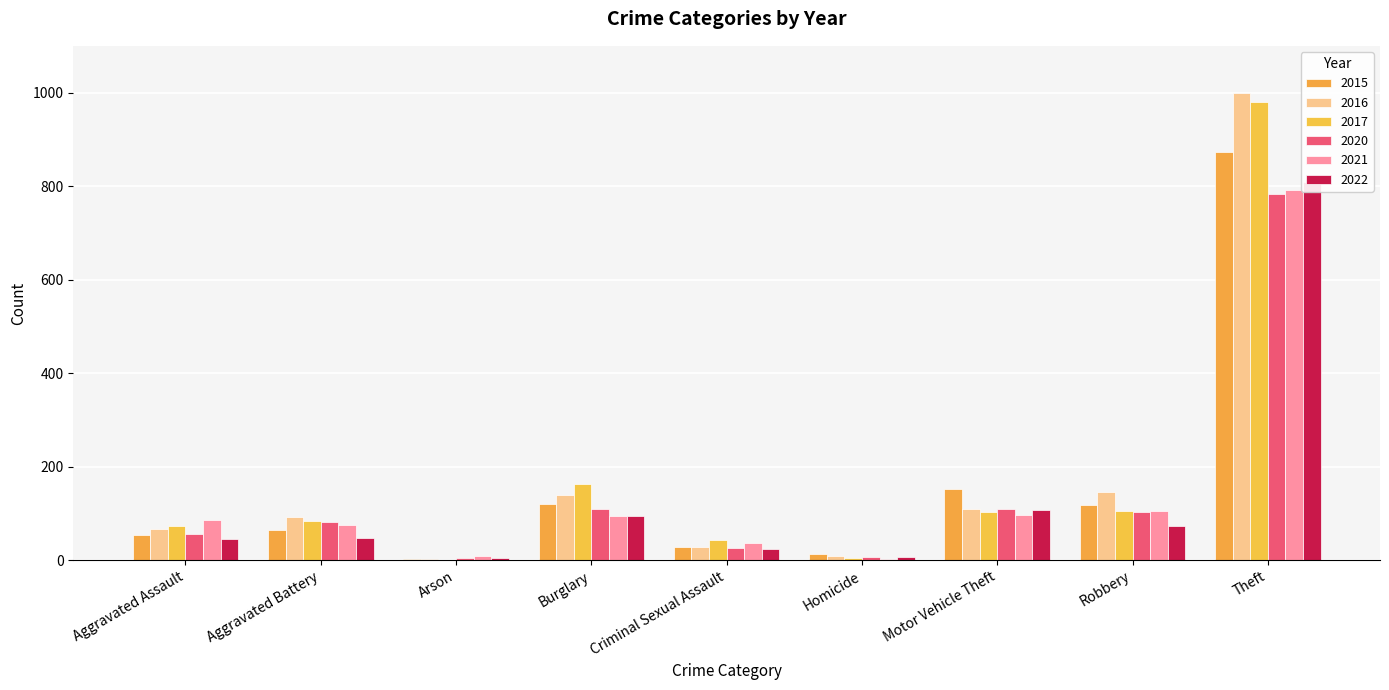

How many data points does each series have?

9